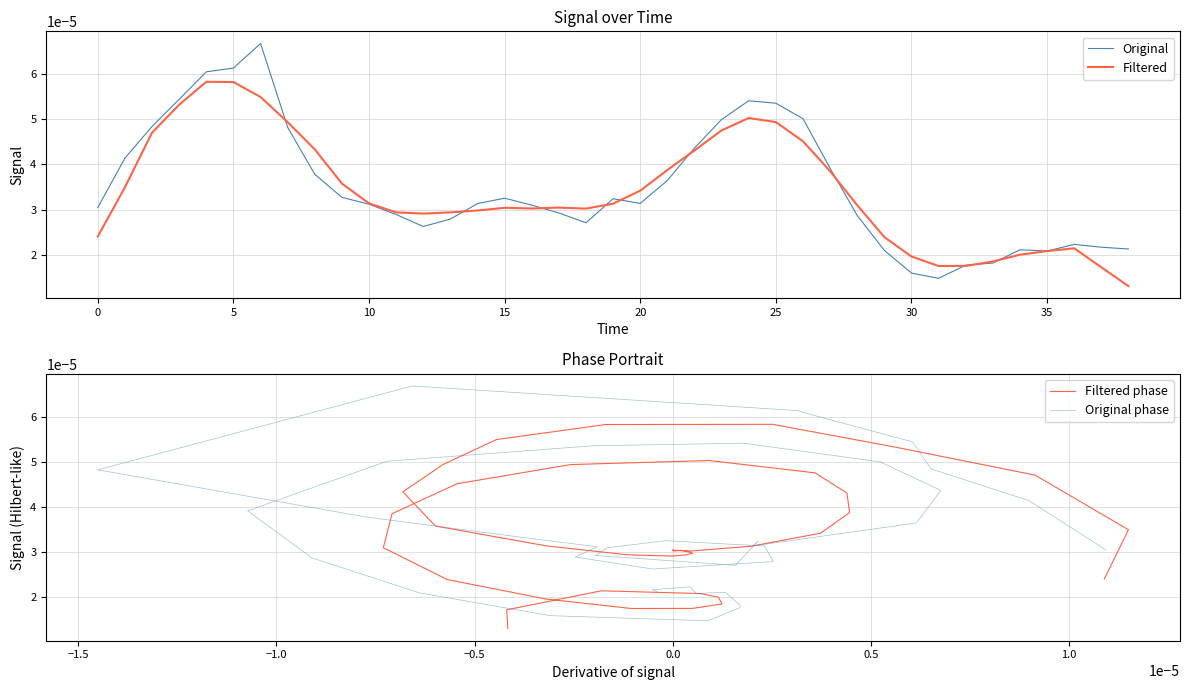

List the series in order of their peak value, lowest first.

Filtered, Filtered phase, Original, Original phase